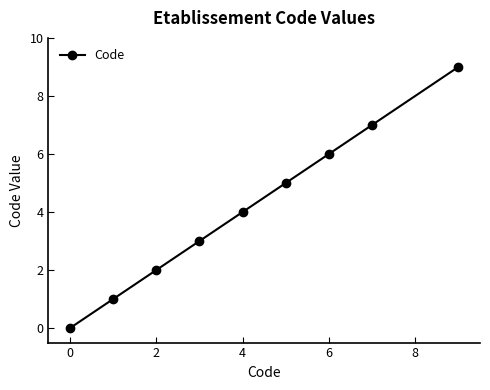

True or false: there are more than 1 points higher than both neighbors.

False